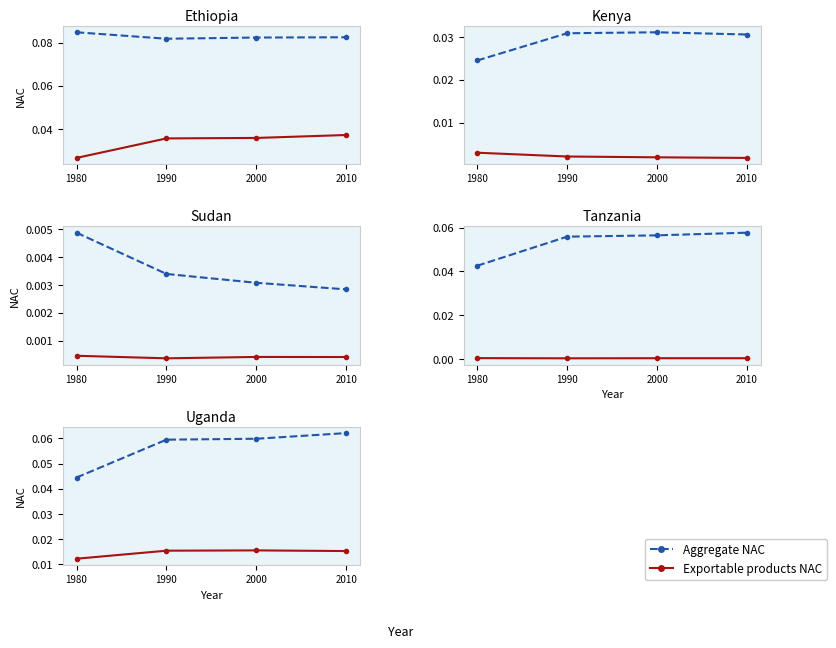

Count the number of categories in the chart.

4